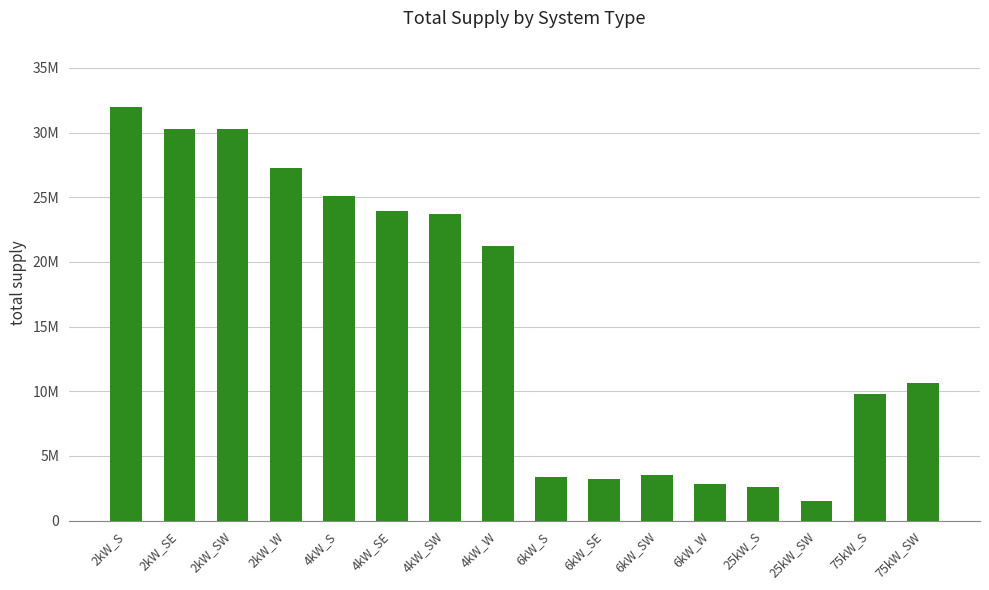

Are the bars horizontal?

No